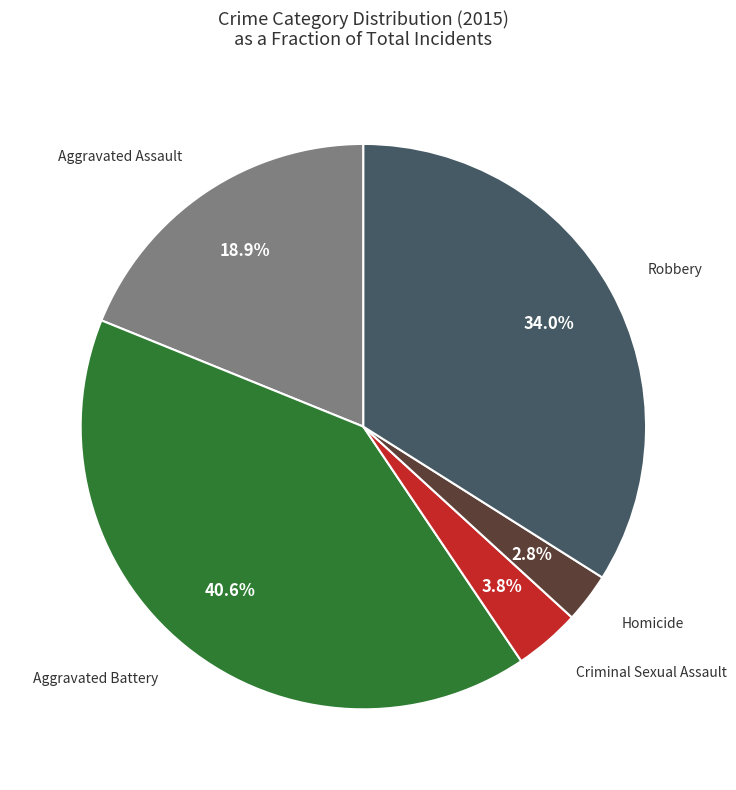

To the nearest percent, what is the combined percentage of Aggravated Assault and Homicide?

22%